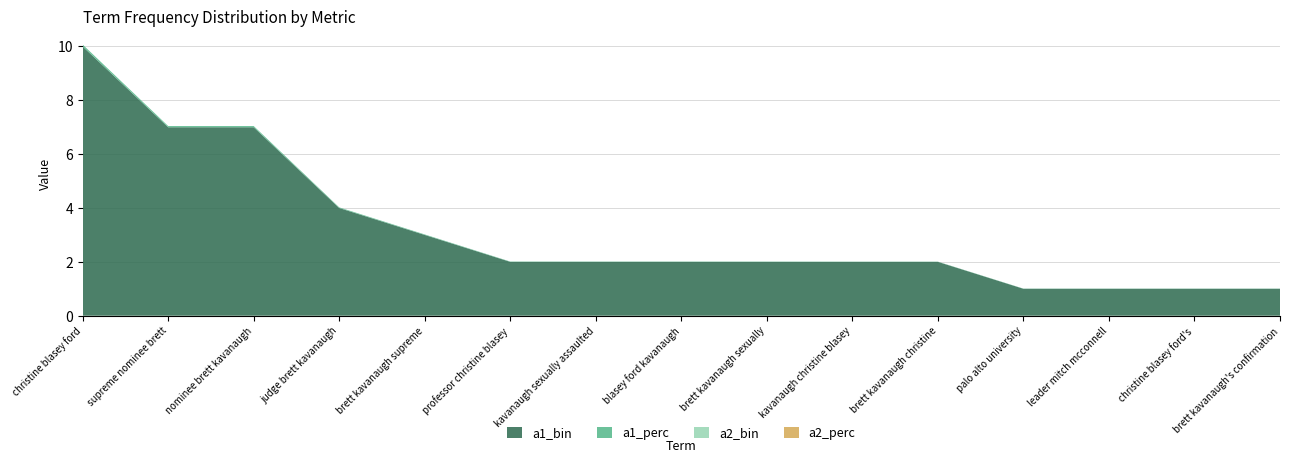

Reading left to right, extract all data points from this chart.

a1_perc: 0.1	0.0	0.0	0.0	0.0	0.0	0.0	0.0	0.0	0.0	0.0	0.0	0.0	0.0	0.0
a2_bin: 0.0	0.0	0.0	0.0	0.0	0.0	0.0	0.0	0.0	0.0	0.0	0.0	0.0	0.0	0.0
a2_perc: 0.0	0.0	0.0	0.0	0.0	0.0	0.0	0.0	0.0	0.0	0.0	0.0	0.0	0.0	0.0
a1_bin: 10.0	7.0	7.0	4.0	3.0	2.0	2.0	2.0	2.0	2.0	2.0	1.0	1.0	1.0	1.0